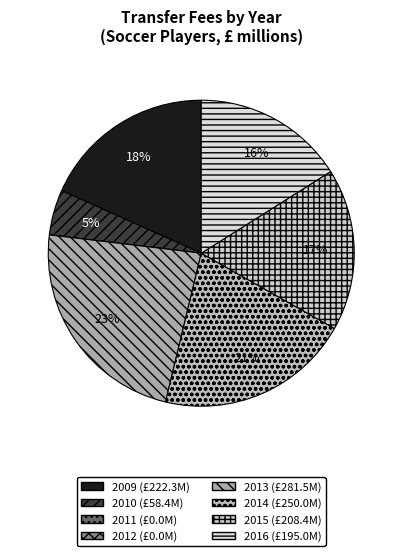

Is there a majority slice in this chart?

No